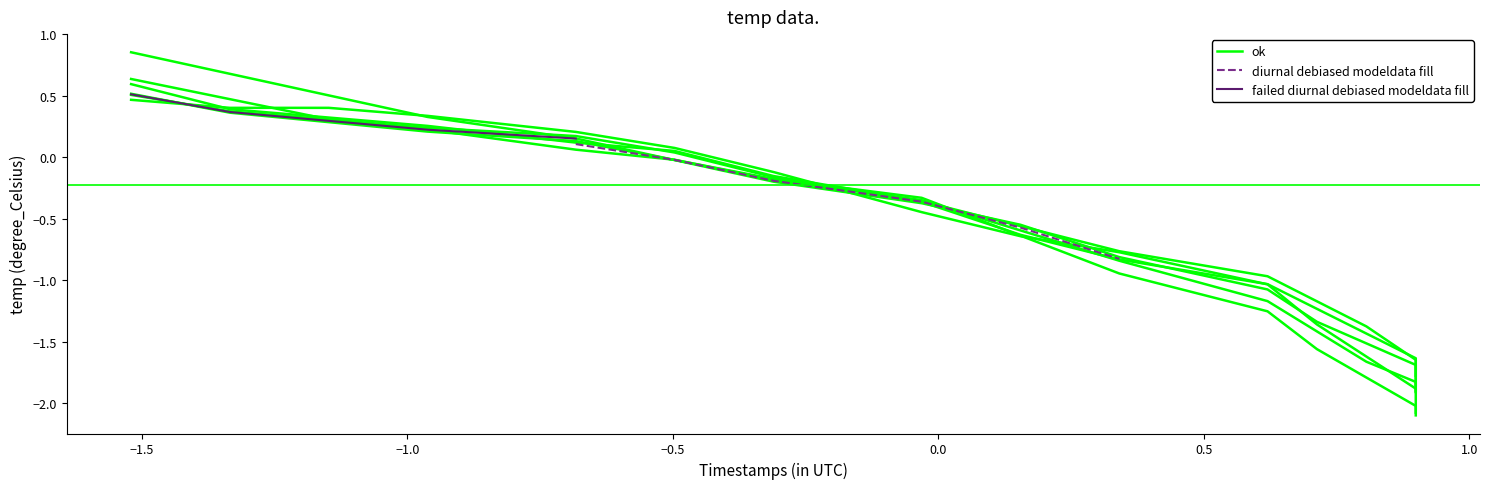

What is the minimum value for diurnal debiased modeldata fill?

-0.8